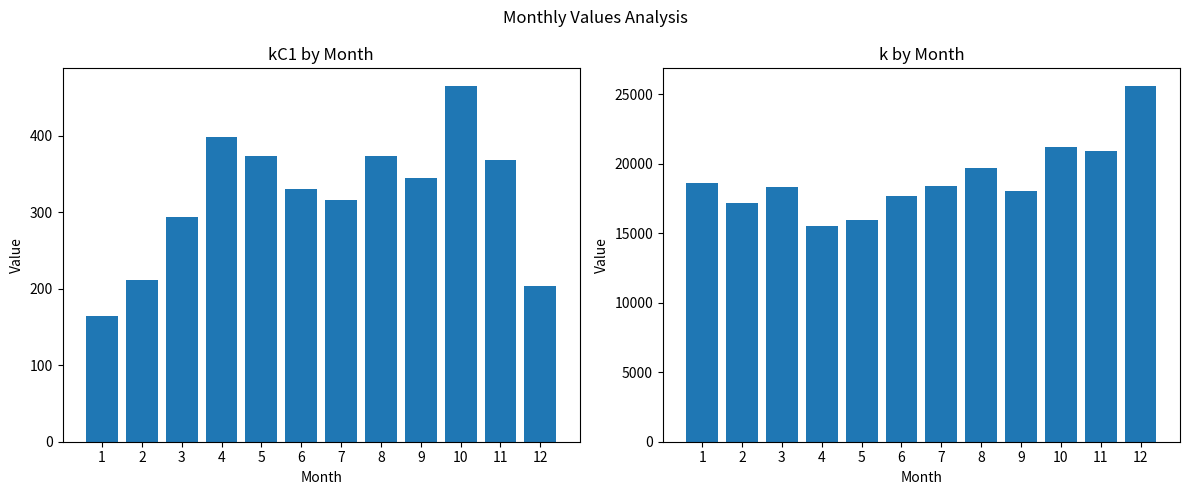

At which label does kC1 reach its minimum?

1